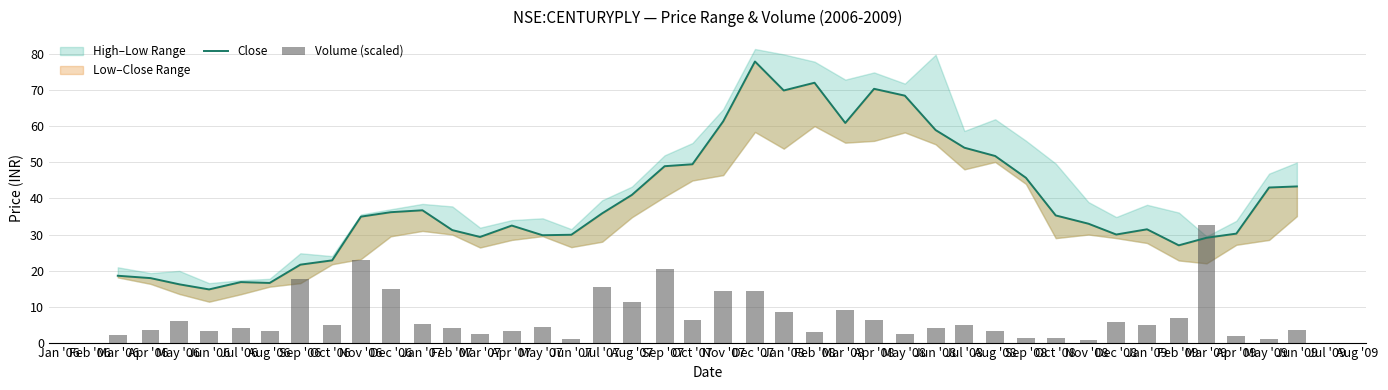

How many groups of bars are there?

40